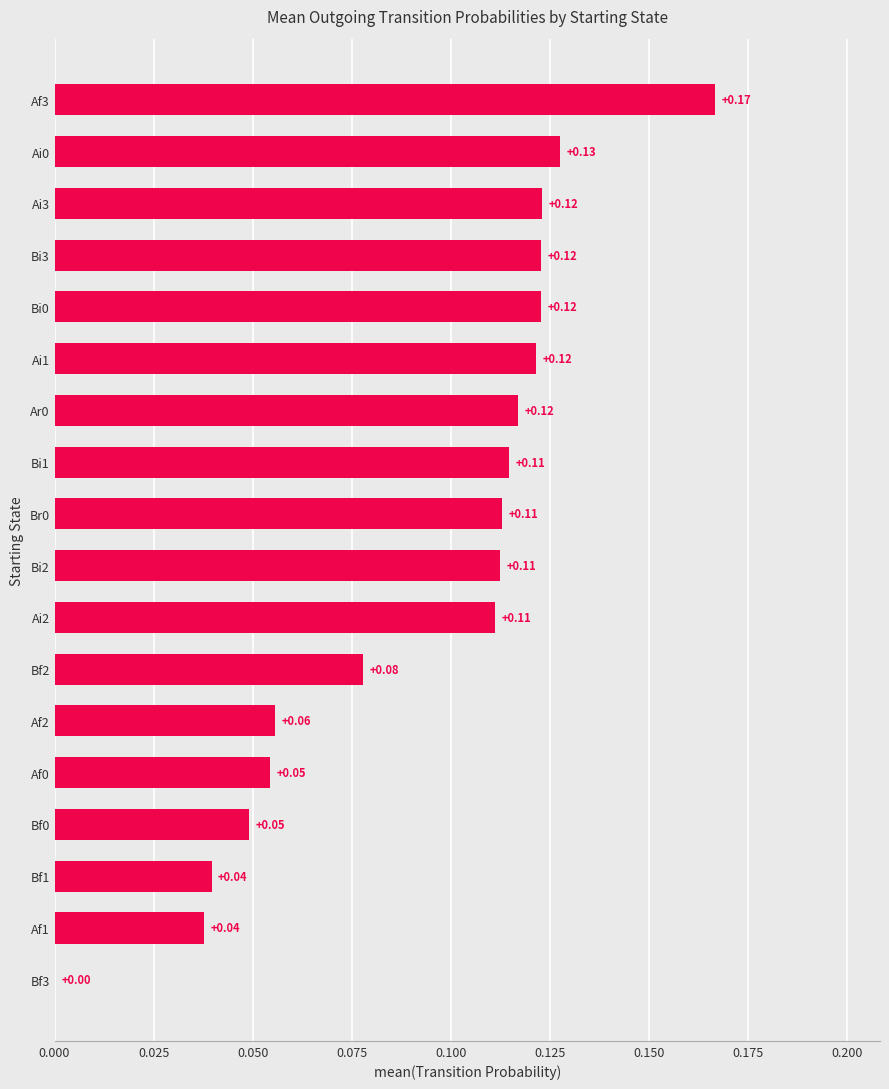

Which has a higher value, Ai1 or Bf3?

Ai1